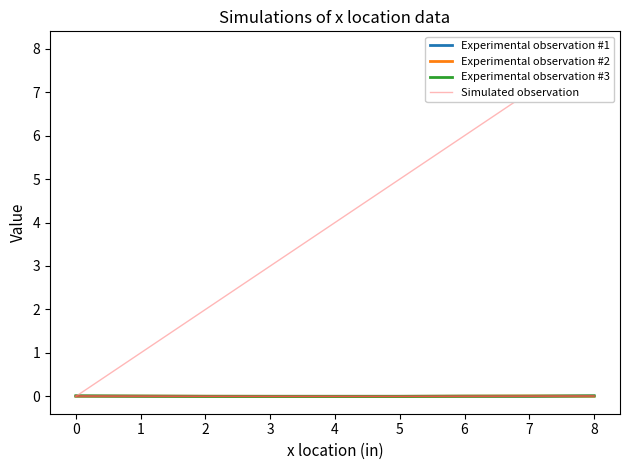

The Experimental observation #1 series shows 0.0 at 5. True or false?

True